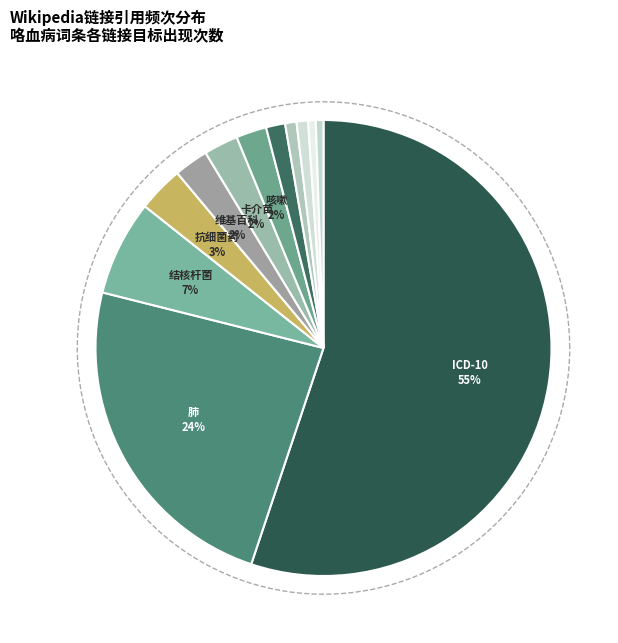

Between 肺 and 咳嗽, which is larger?

肺